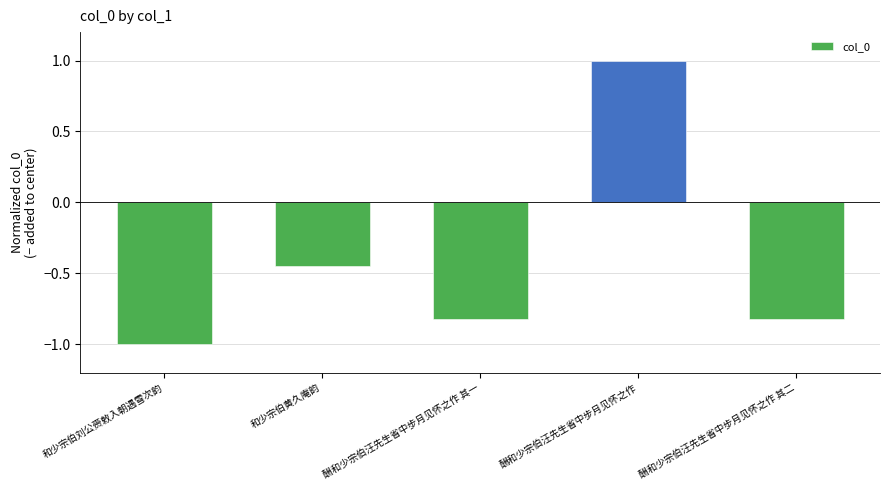

Where is the data nearest to the value 0?

和少宗伯黄久庵韵